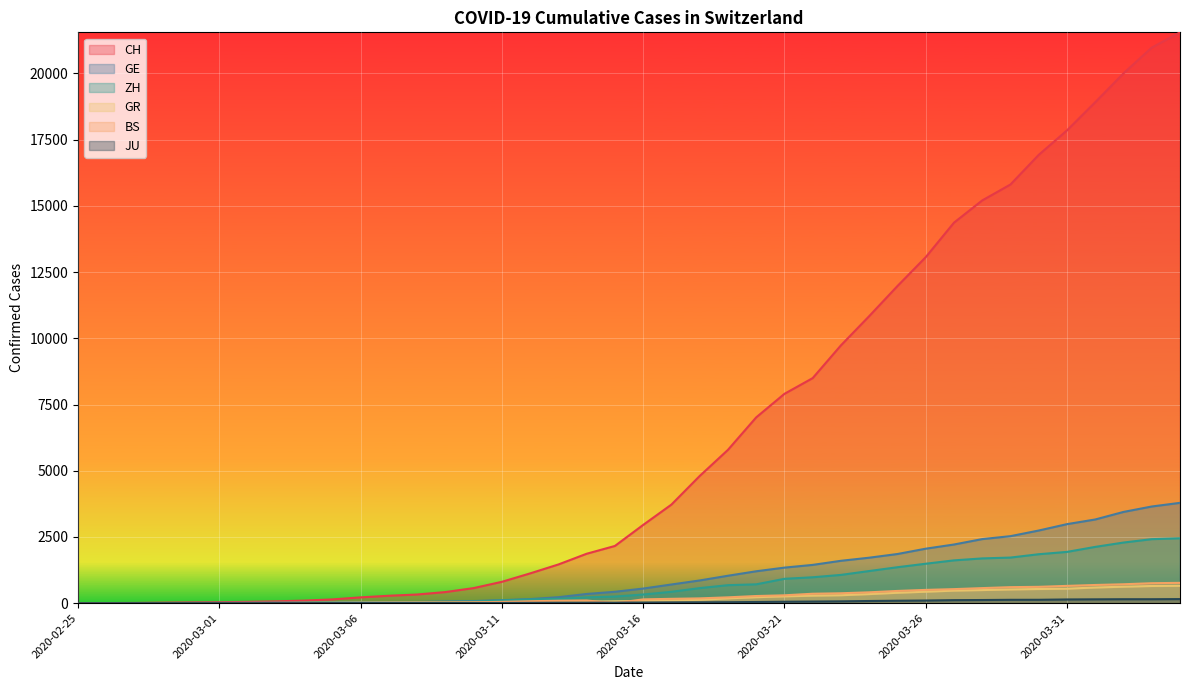

How many distinct data groups are displayed?

6